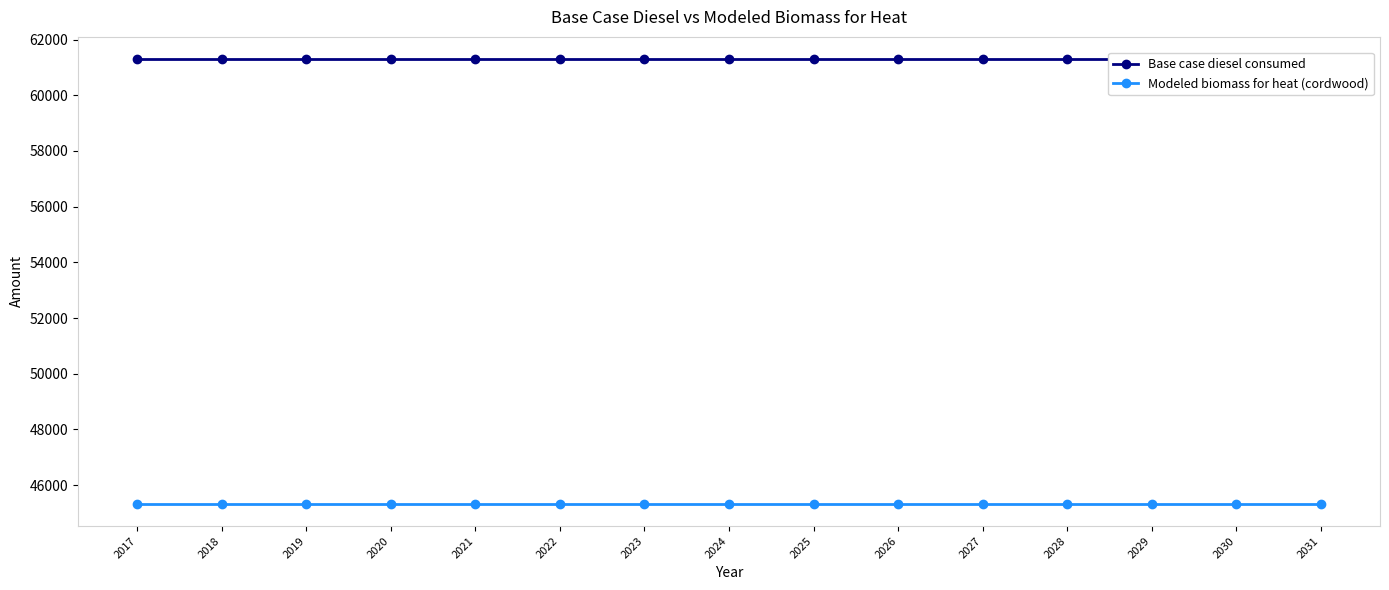

True or false: Modeled biomass for heat (cordwood) and Base case diesel consumed intersect in this chart.

False